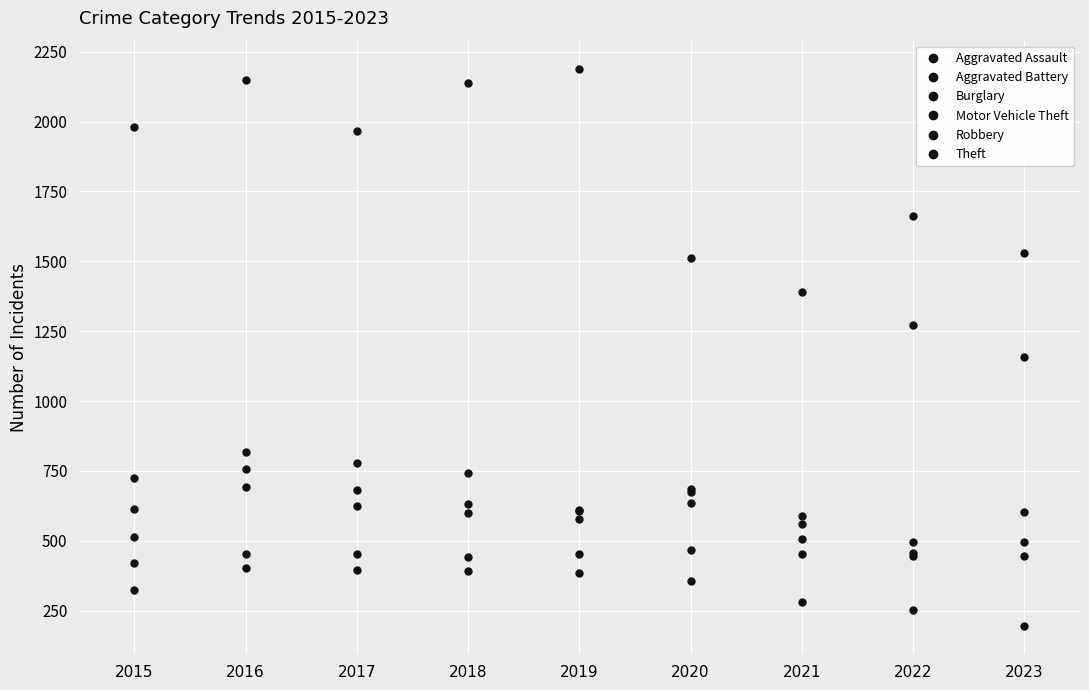

What is the difference between the Robbery values at 2021 and 2022?

10